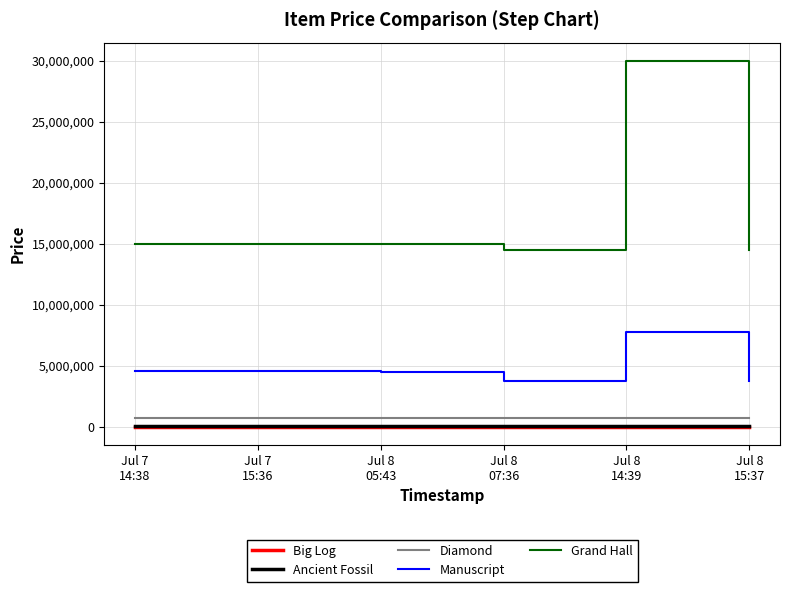

What is the difference between the maximum and minimum values in the Diamond series?

50100